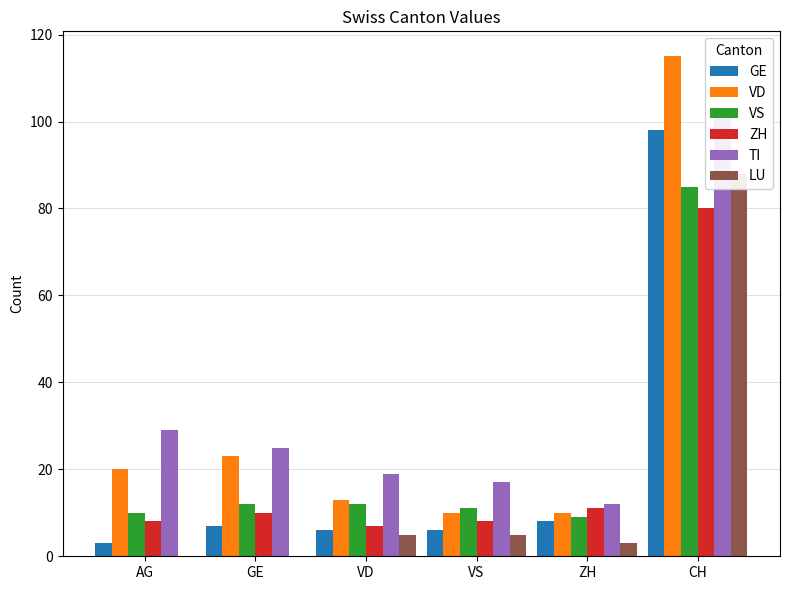

Are the bars horizontal?

No